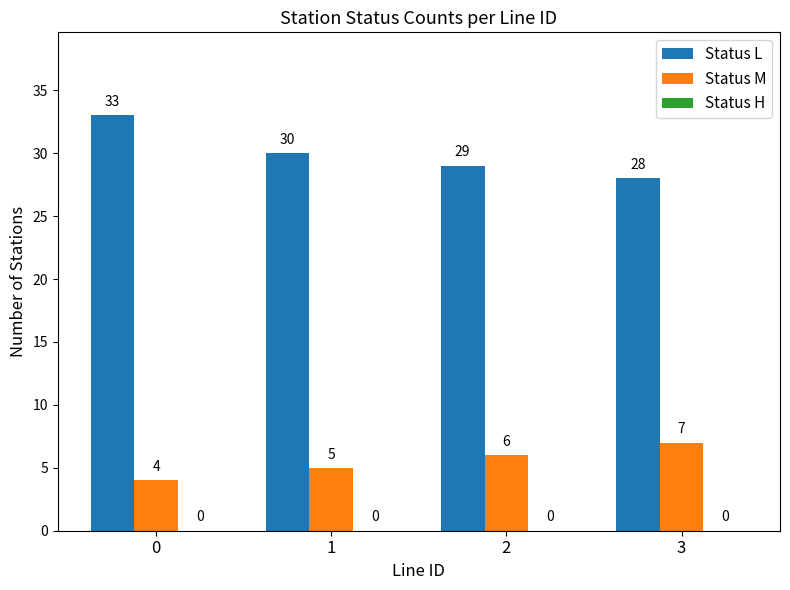

Which series has the largest range (max minus min)?

Status L